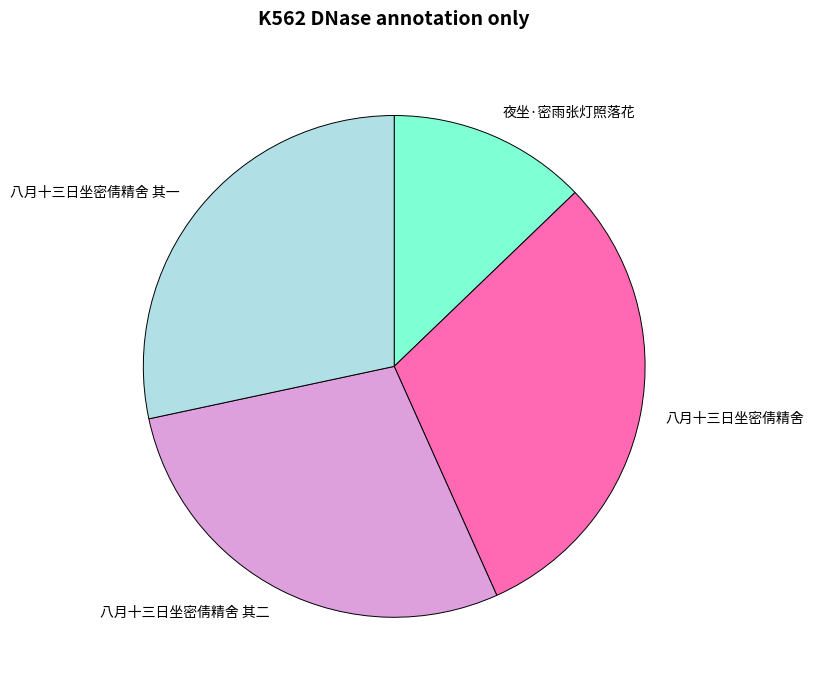

Is there a majority slice in this chart?

No